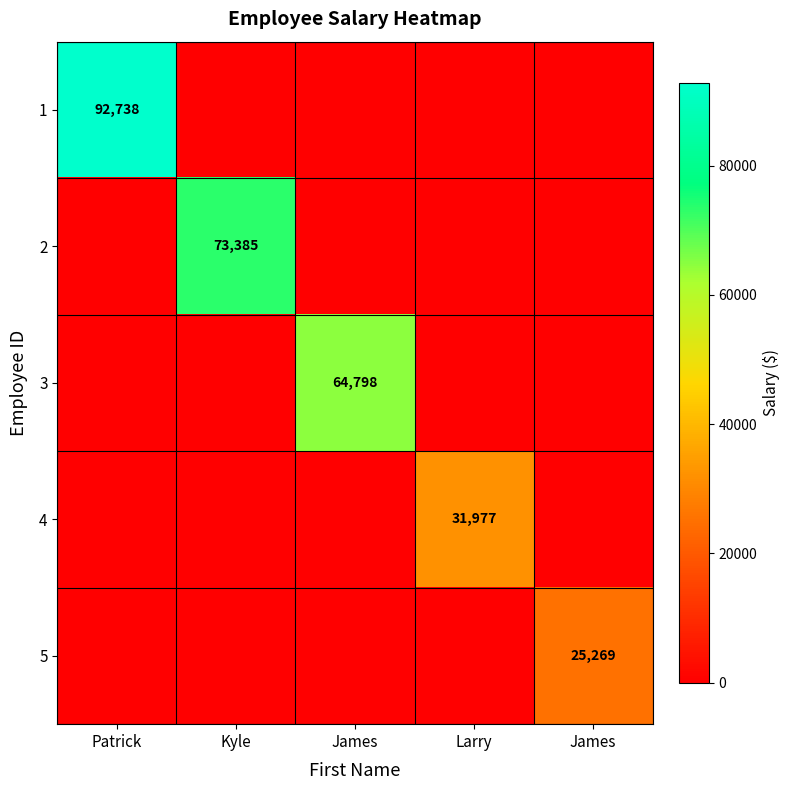

What is the spread (max minus min) of values at James?

64798